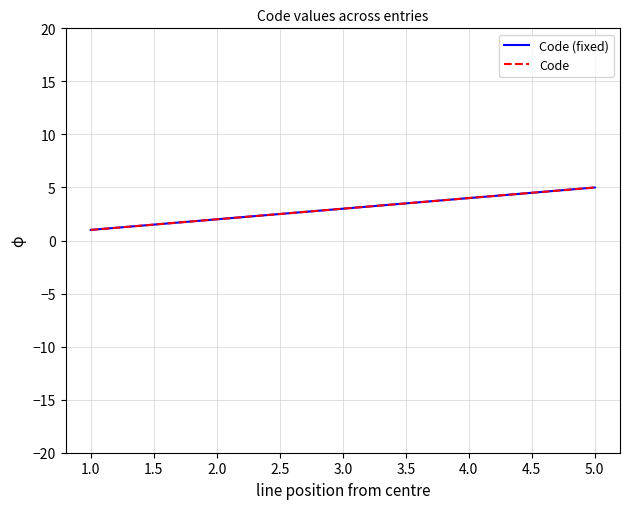

Is this an area chart (filled region under the line)?

No